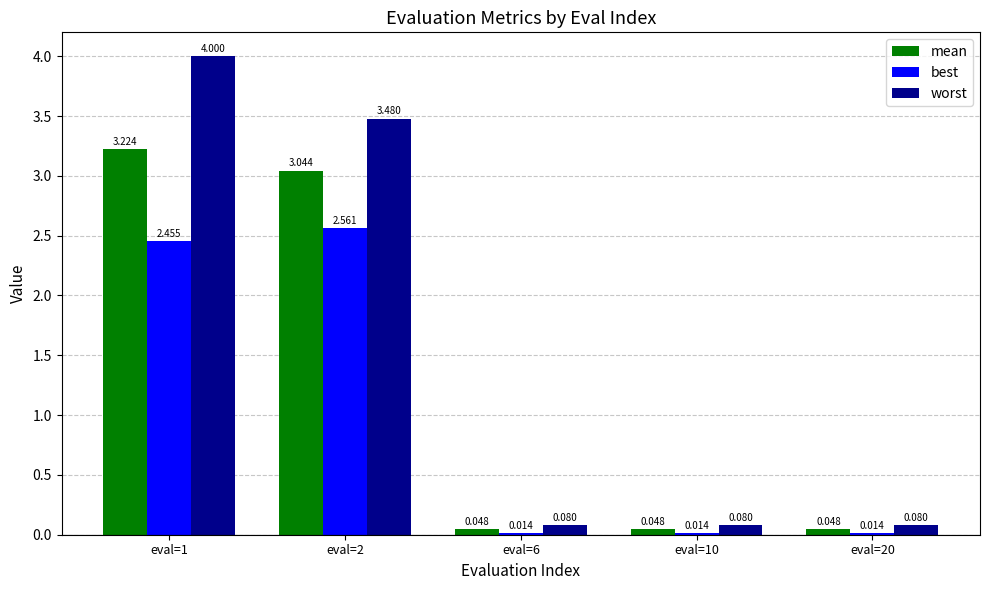

How many distinct data groups are displayed?

3